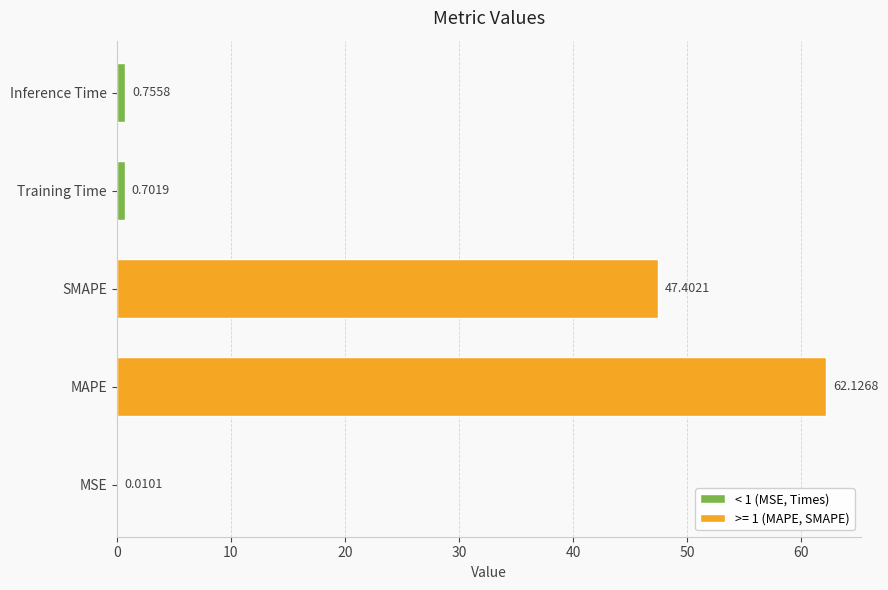

Count the number of data series in this chart.

1